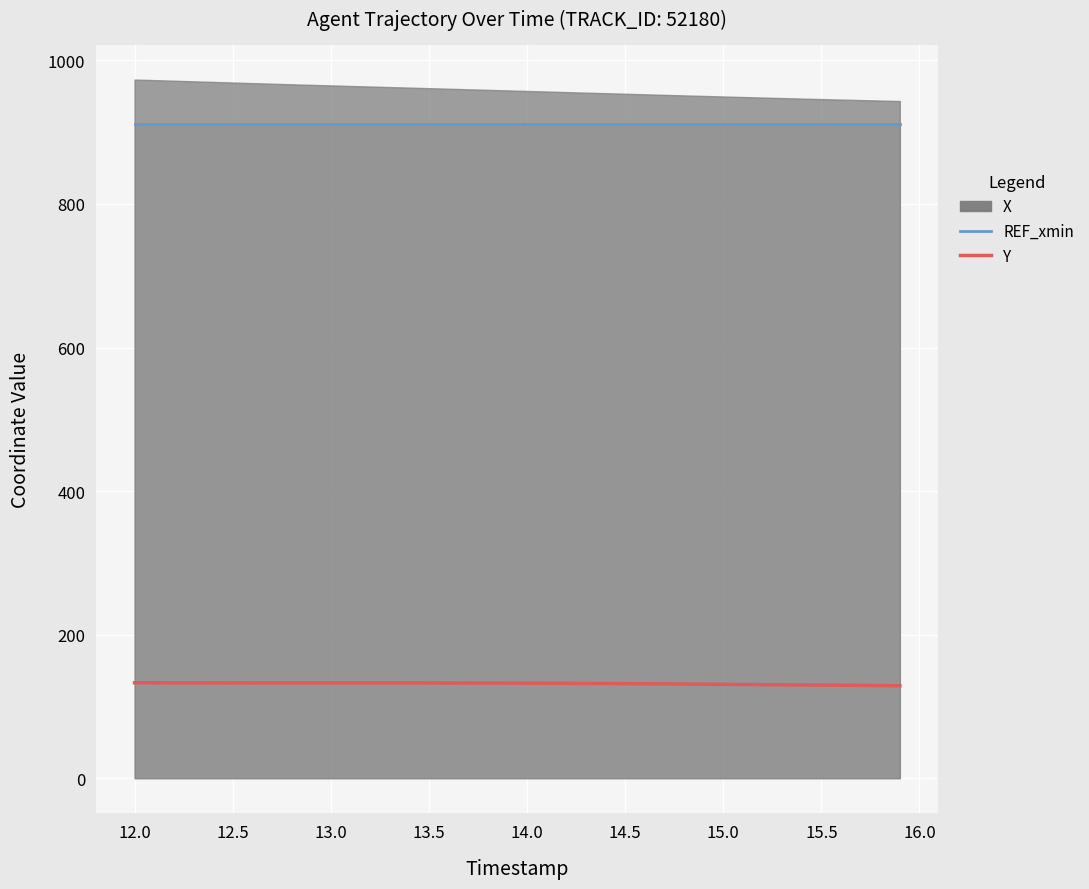

Is it true that REF_xmin equals 1395.0 at 31?

False